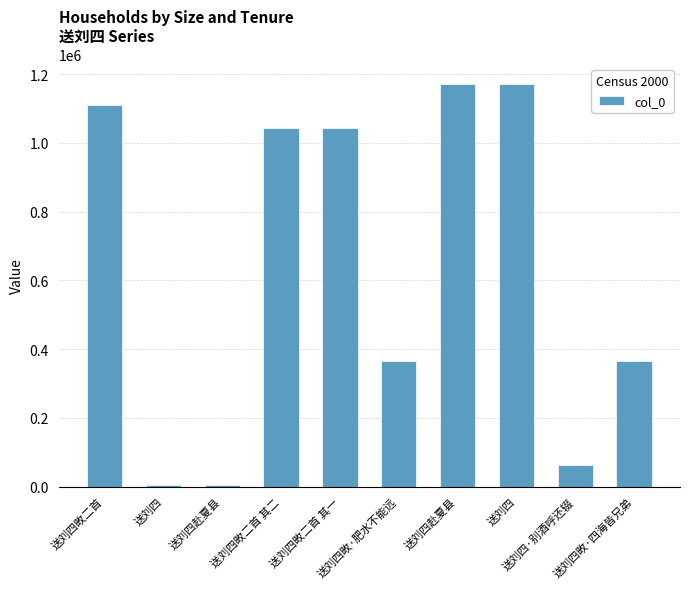

What is the sum of all values?

6334610